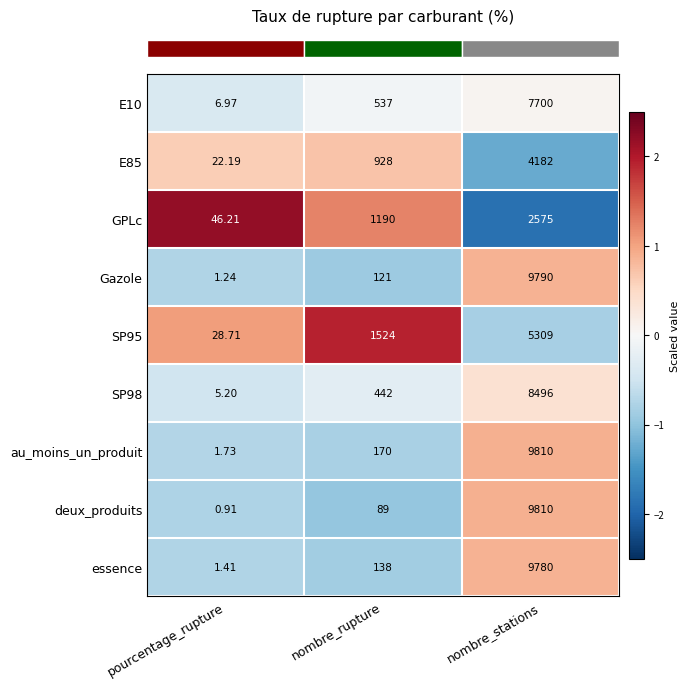

Where is E85 nearest to the value 2102?

nombre_rupture